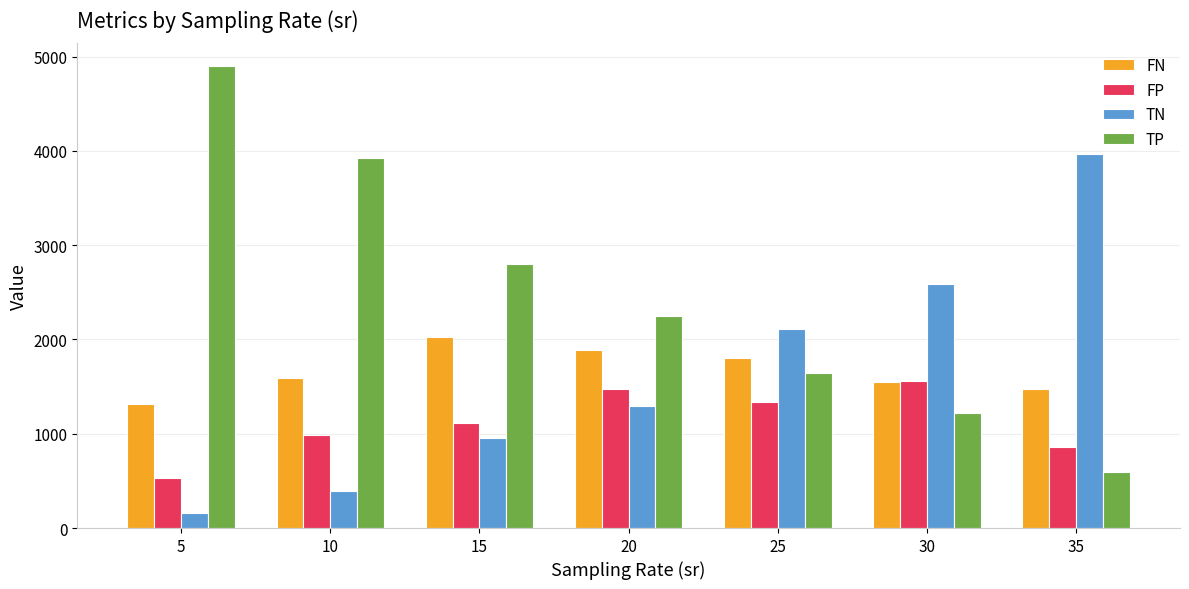

Where is FN nearest to the value 1670?

10